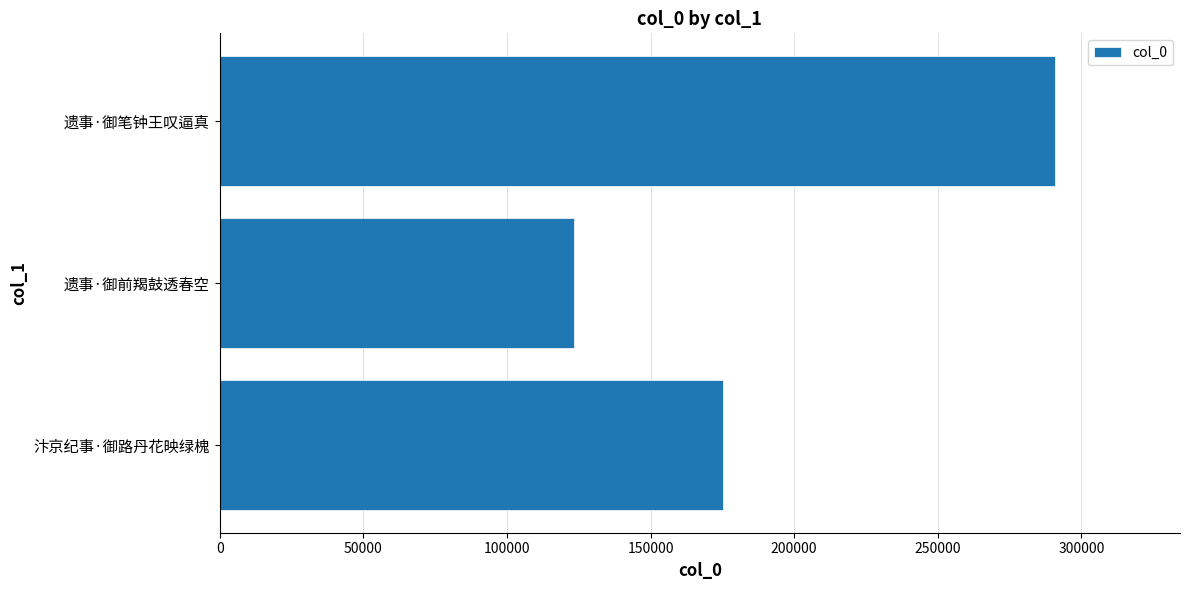

Rank the categories by value from highest to lowest.

遗事·御笔钟王叹逼真, 汴京纪事·御路丹花映绿槐, 遗事·御前羯鼓透春空